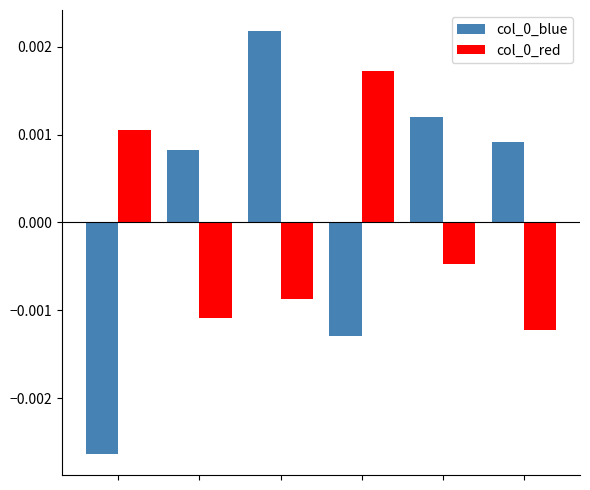

At how many categories does at least one series exceed 0?

6